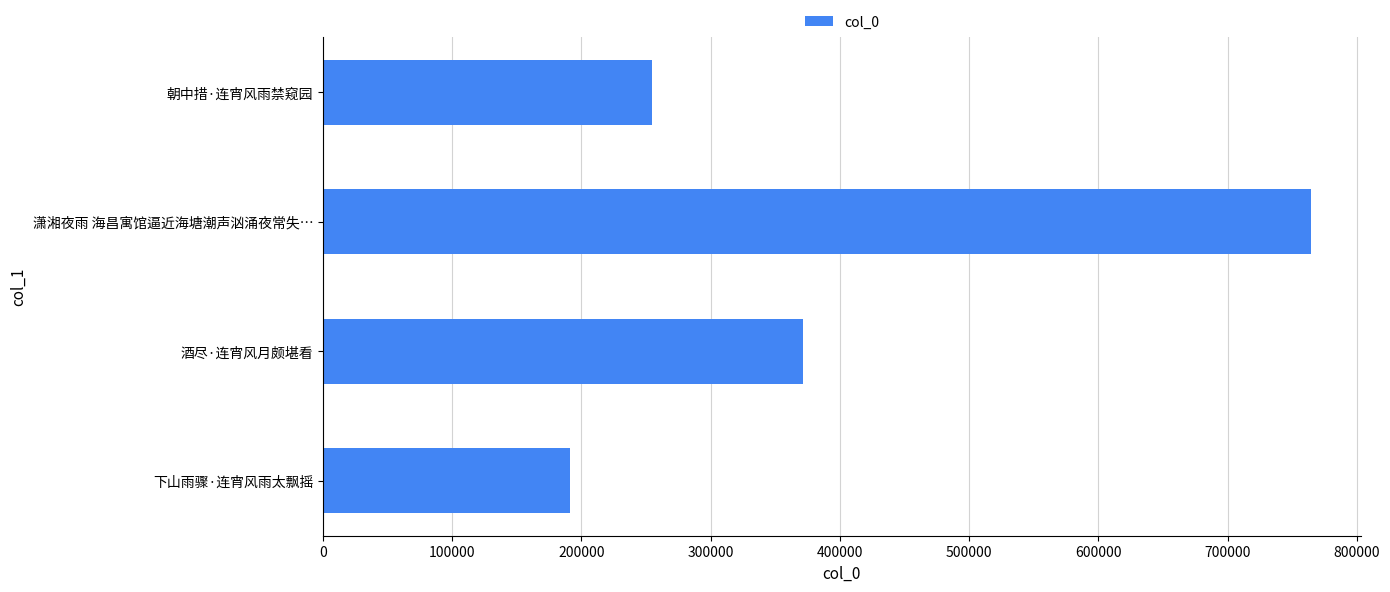

What is the minimum value shown in the chart?

191479